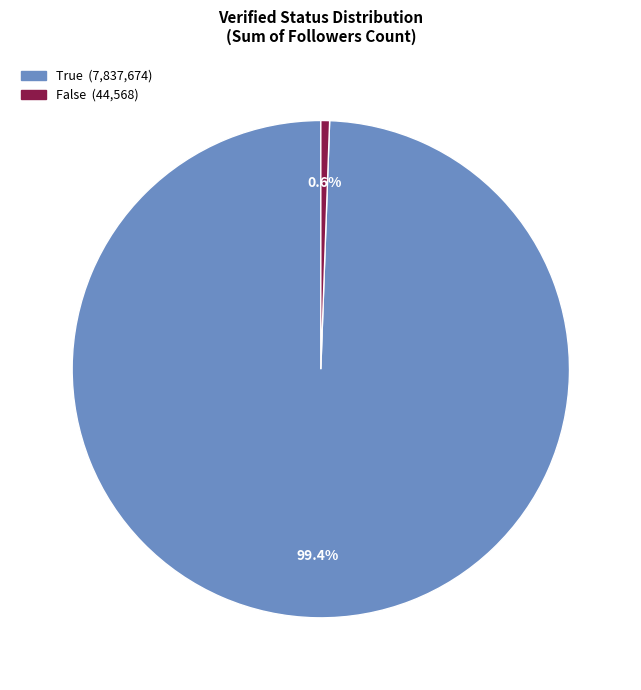

What is the total percentage of True and False?

100.0%